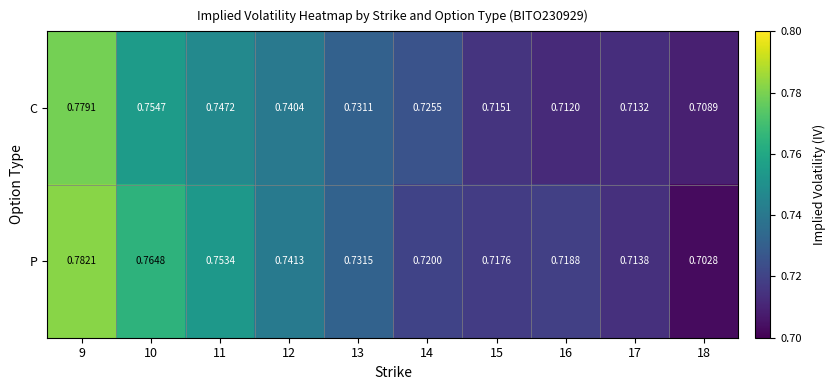

Which series changed the most between 12 and 14?

P